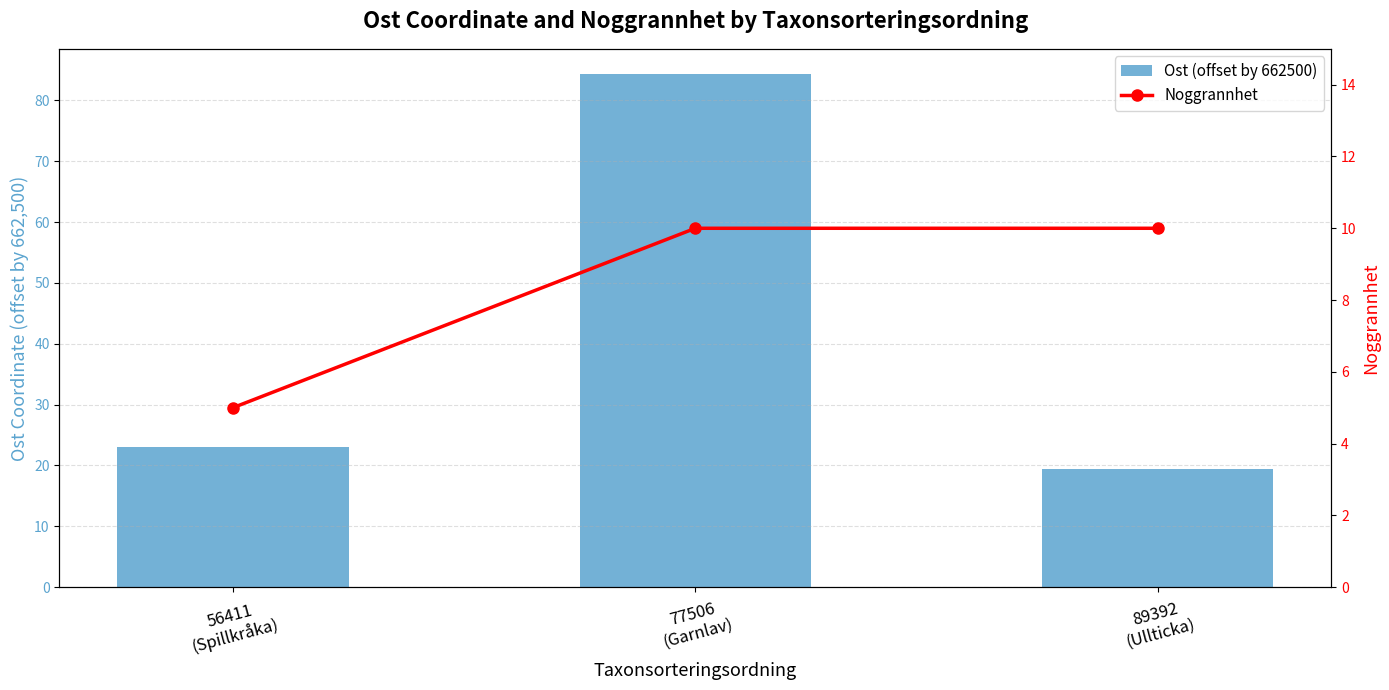

Rank the series by their average value, from highest to lowest.

Ost (offset by 662500), Noggrannhet